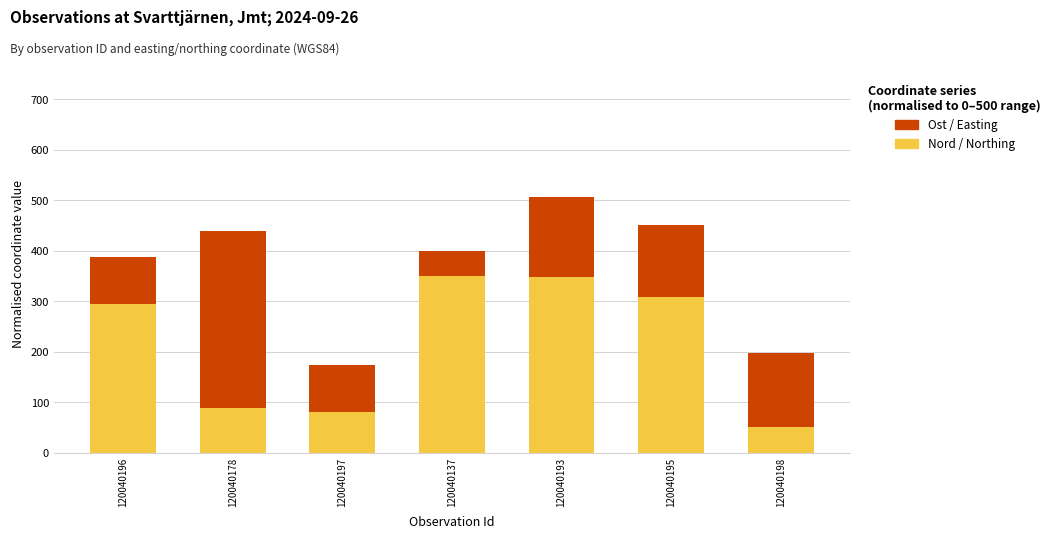

At which category is the sum across all series the highest?

120040193